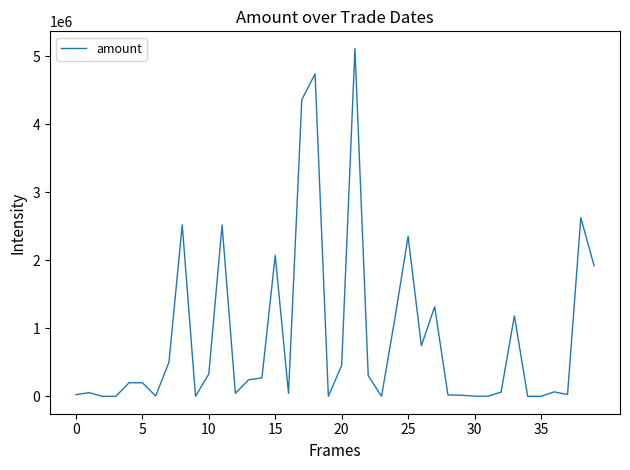

What is the greatest value displayed?

5112936